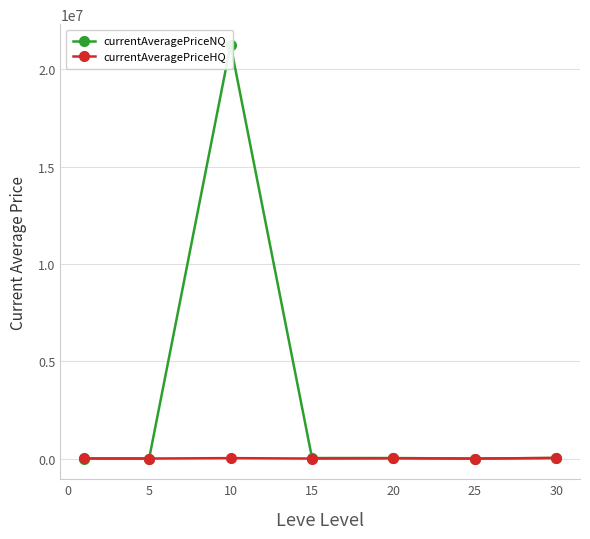

True or false: currentAveragePriceHQ has more than 0 points higher than both neighbors.

True